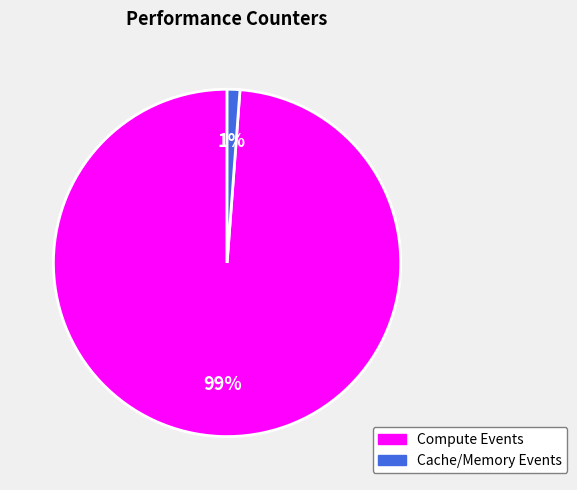

To the nearest percent, what is the difference between the largest and smallest slice percentages?

98%